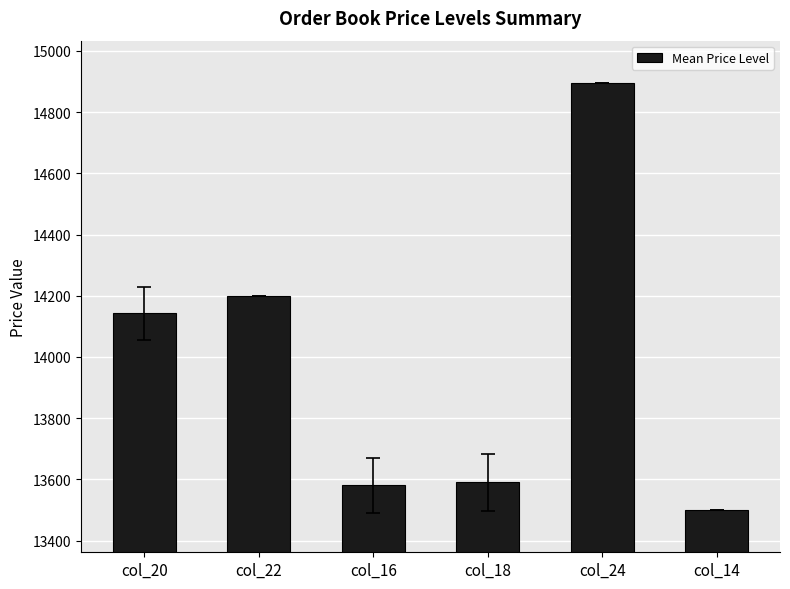

What is the change in value from col_20 to col_18?

-551.6